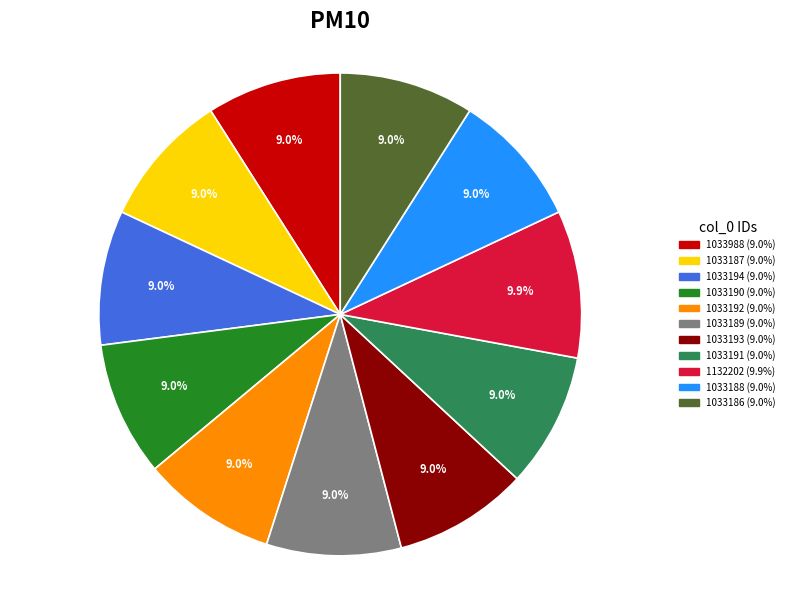

What is the largest slice in the pie chart?

1132202